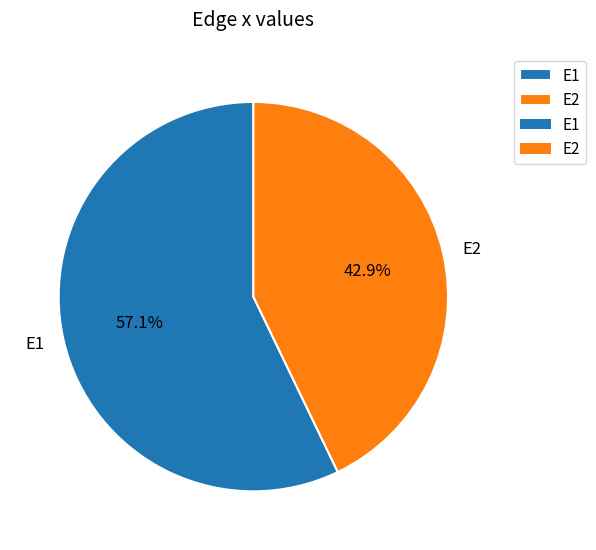

Which category has the smallest portion of the pie?

E2